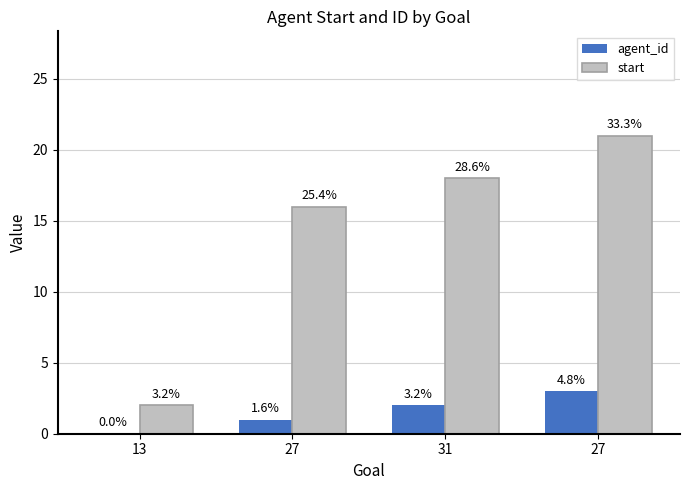

What are all the series names shown in the legend?

agent_id, start